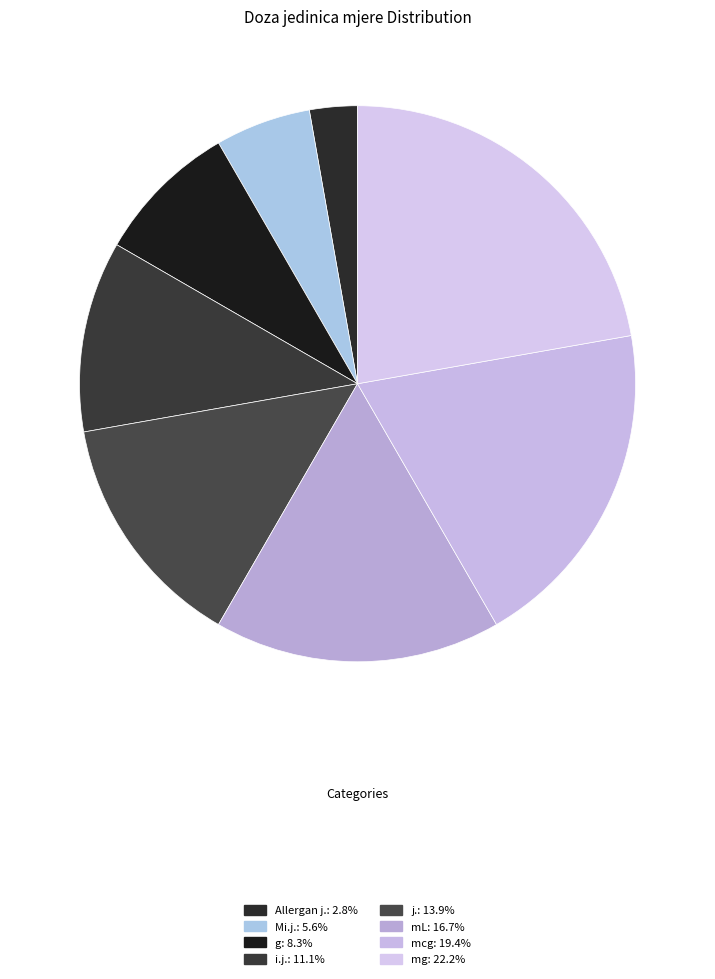

To the nearest percent, what is the difference between the largest and smallest slice percentages?

19%